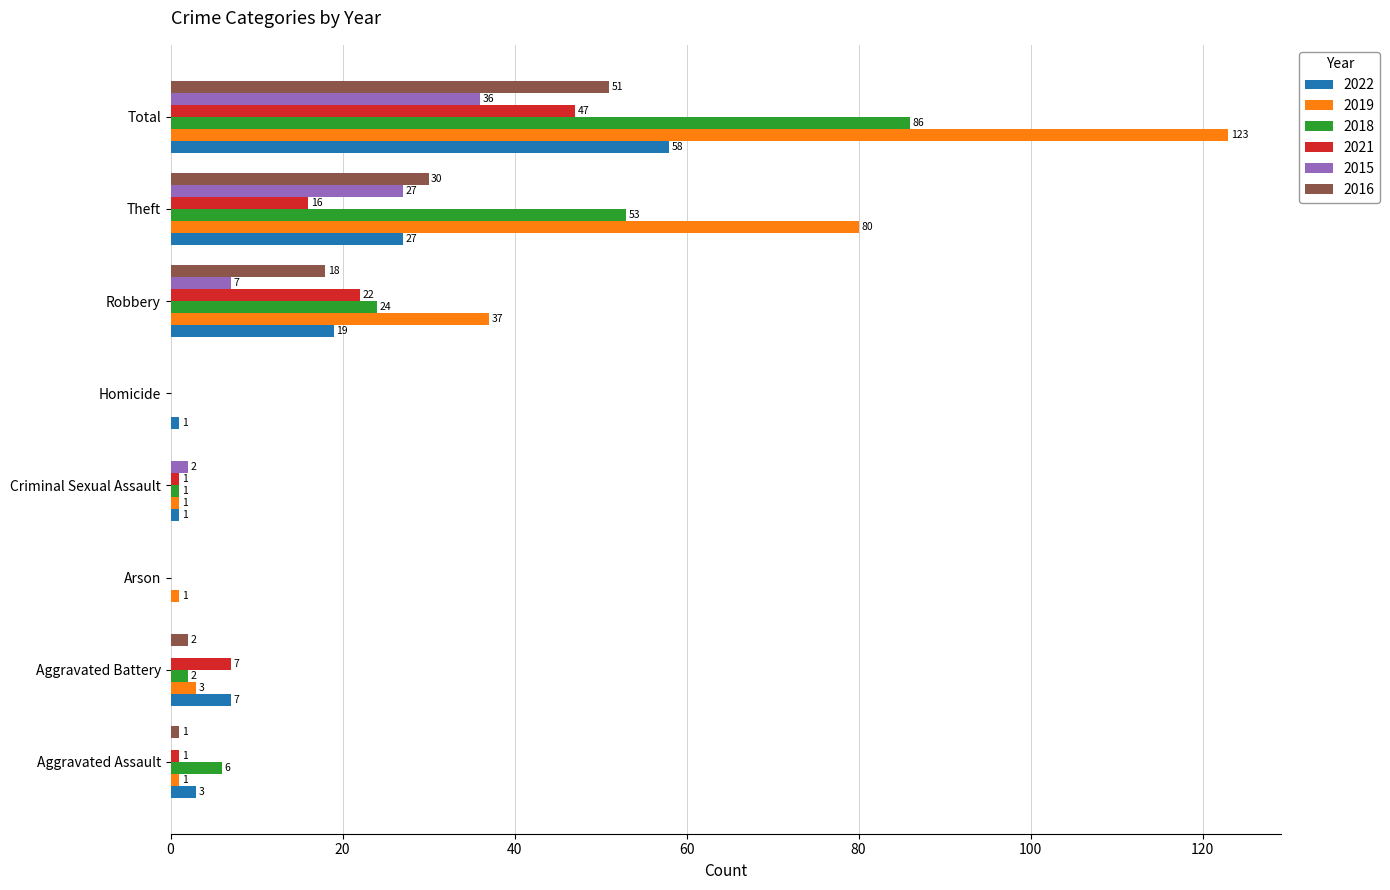

What is the sum of all 2019 values?

246